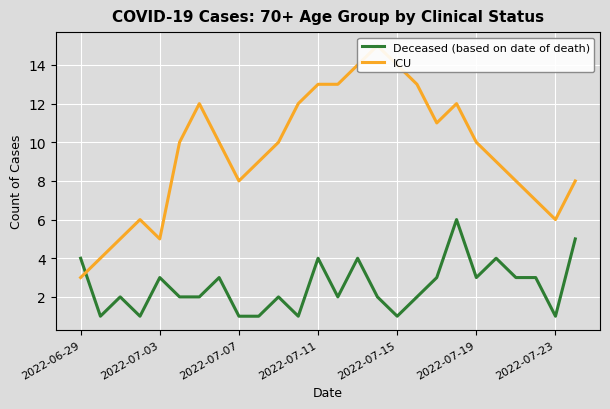

How many values in the Deceased (based on date of death) series are below 2?

7